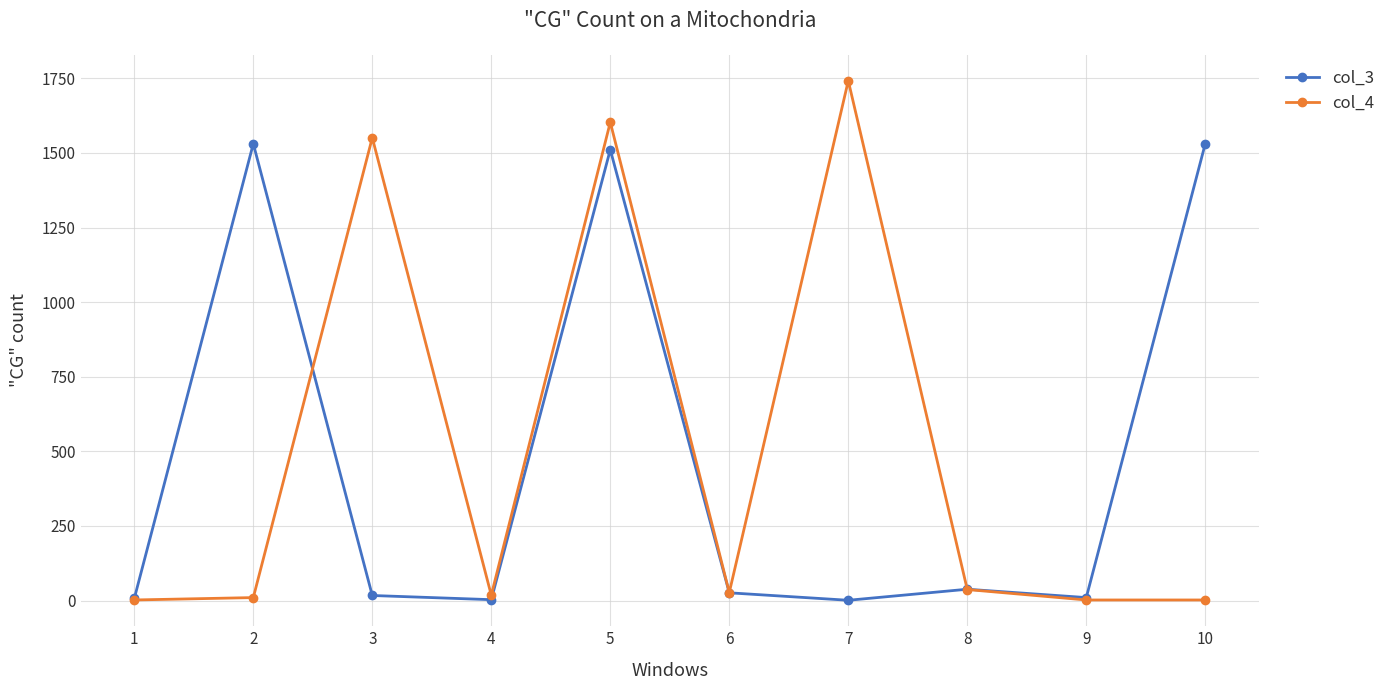

Is the value of col_4 at 1 greater than the value of col_3 at 10?

No